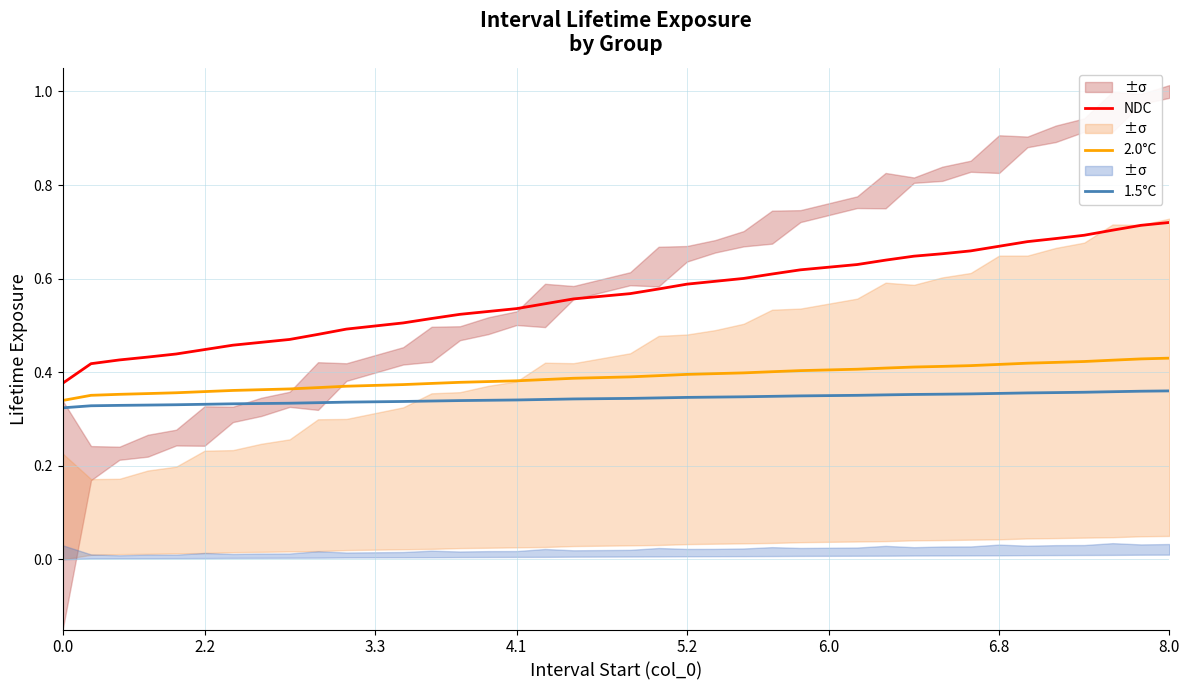

Does the chart display data point markers on the line(s)?

No